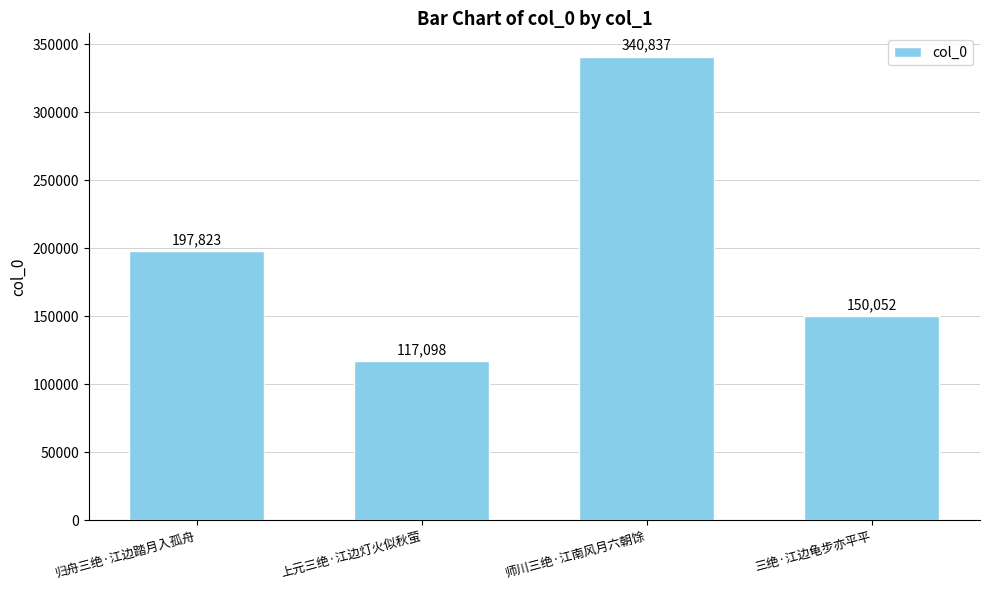

What is the ratio of the value at 三绝·江边龟步亦平平 to the value at 师川三绝·江南风月六朝馀?

0.4